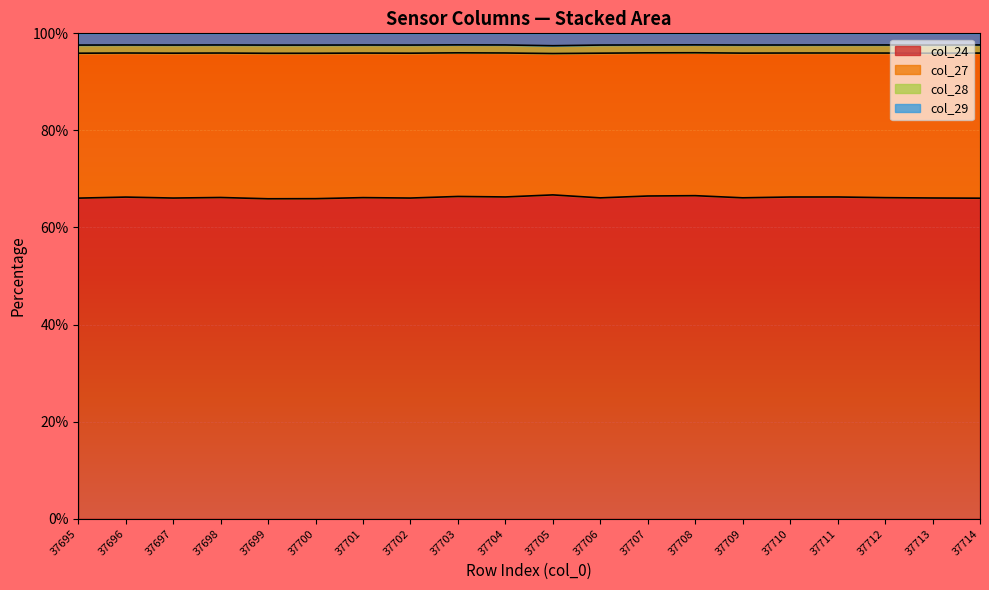

What is the highest value of the col_24 series?

66.7